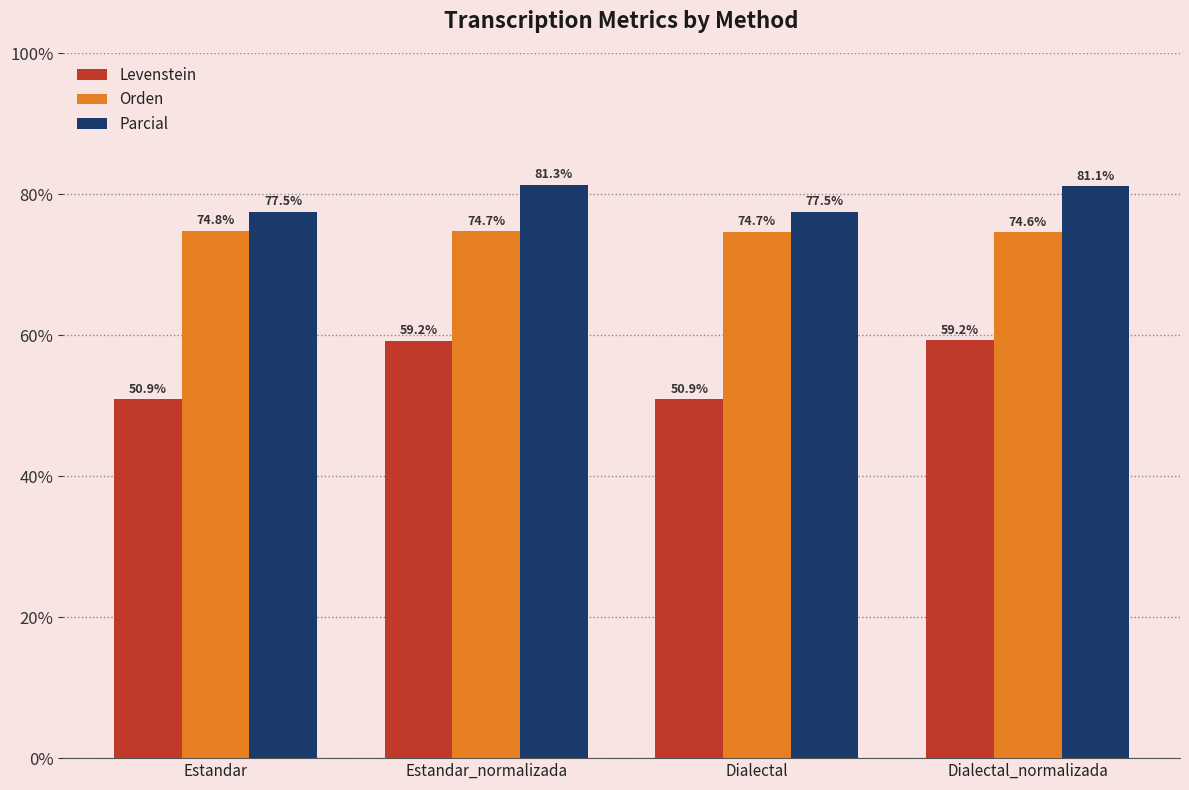

At how many categories does at least one series exceed 61?

4